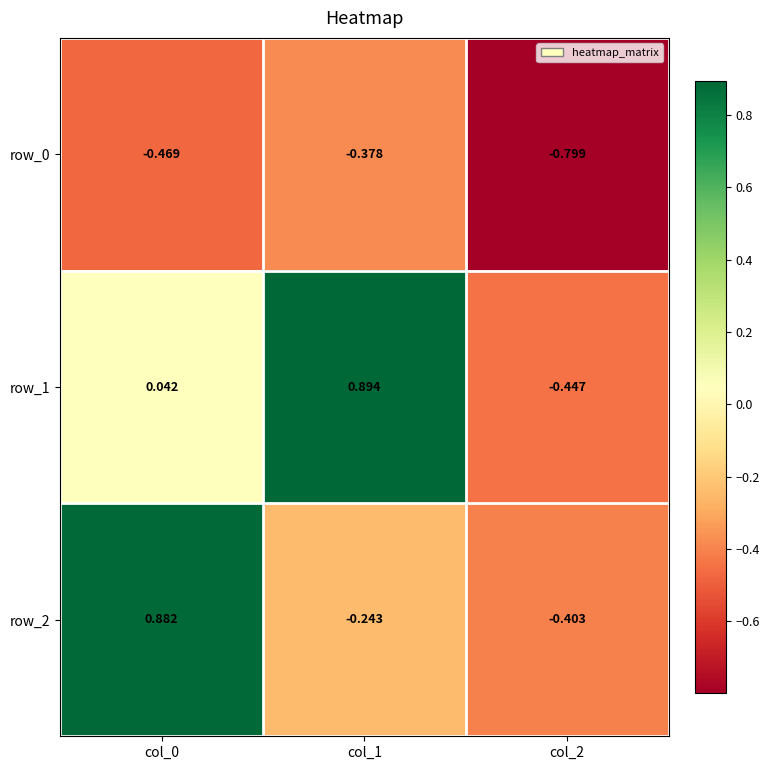

How many values in the row_1 series are below 0?

1